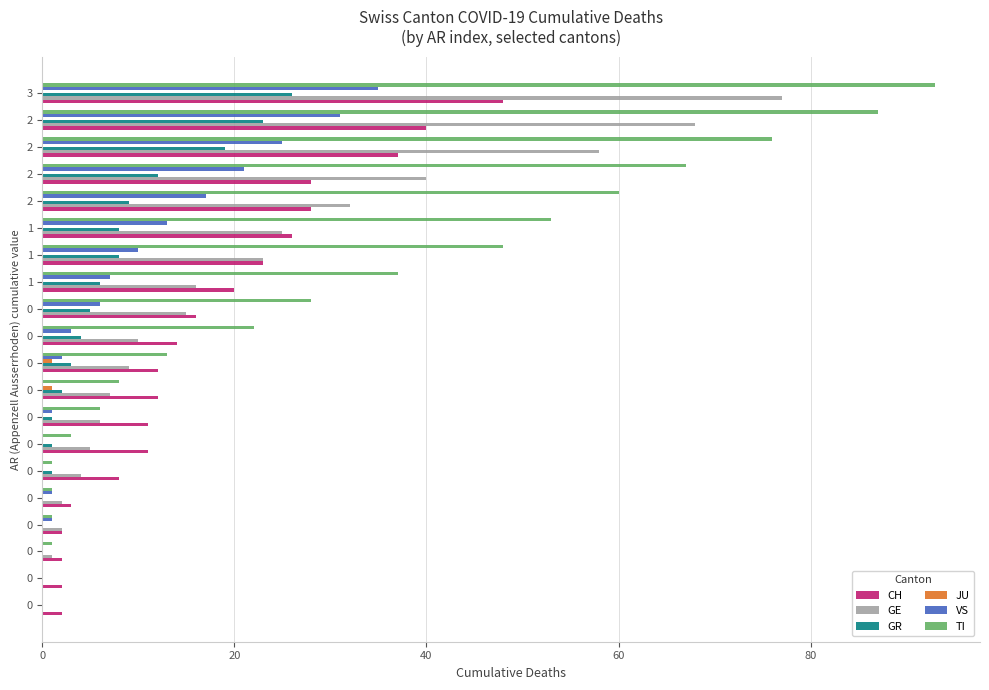

Count the number of data series in this chart.

6